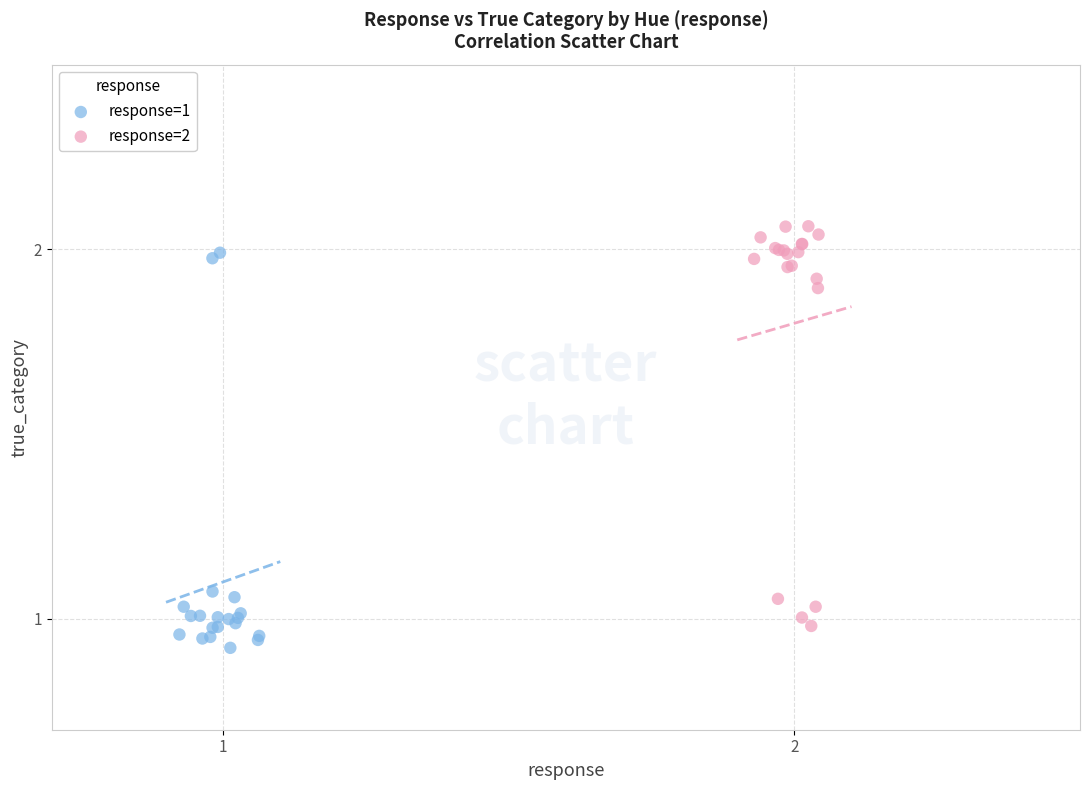

Which series contains the highest Y value?

response=2